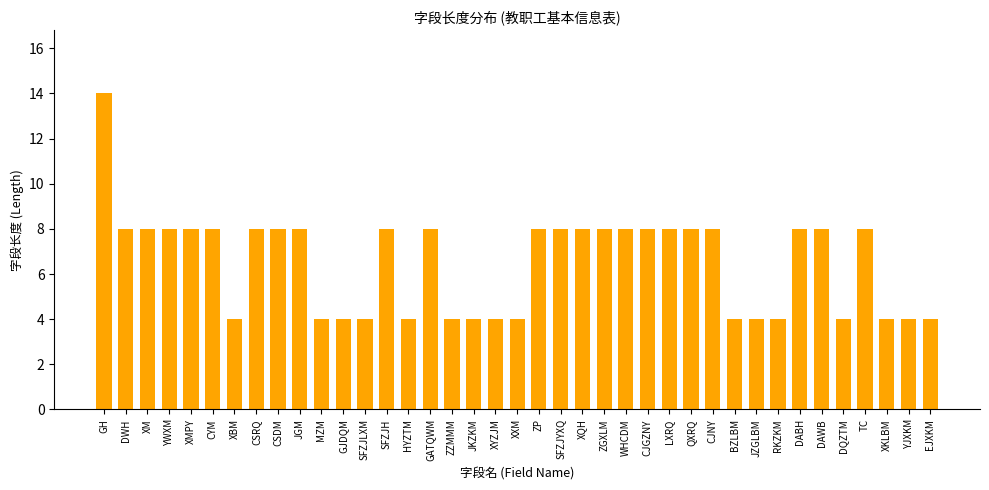

Which label corresponds to the largest value in the chart?

GH